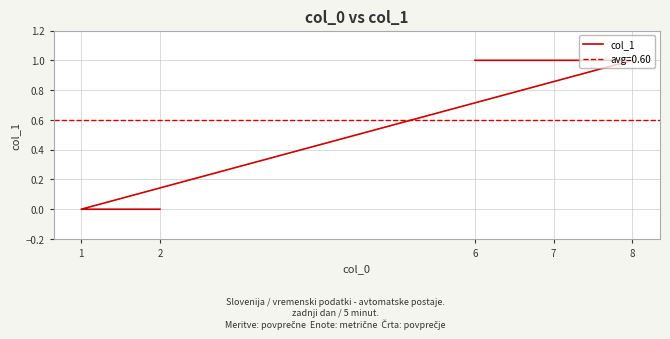

Which label corresponds to the largest value in the chart?

6